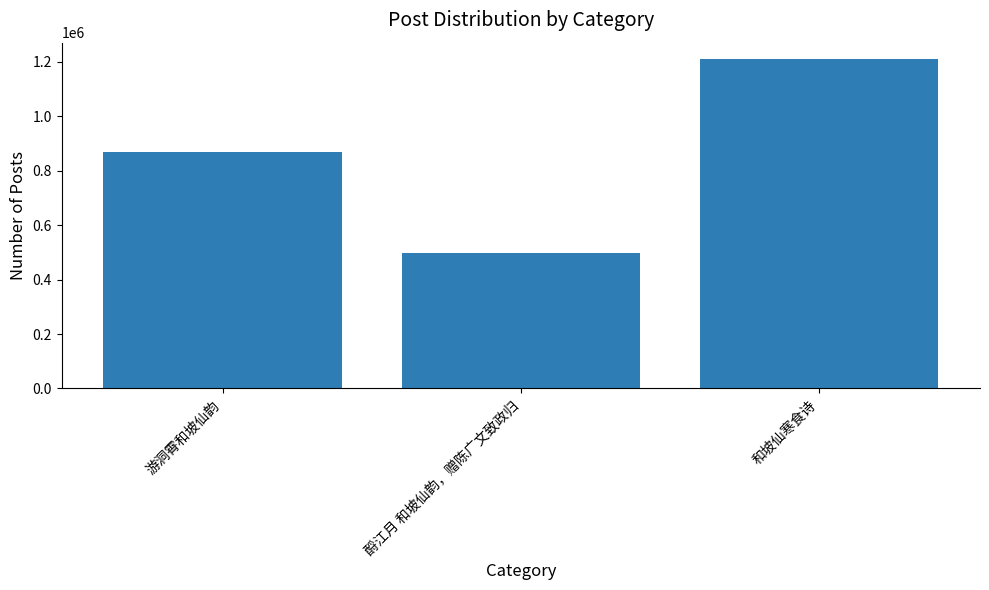

How many bars are there in total?

3